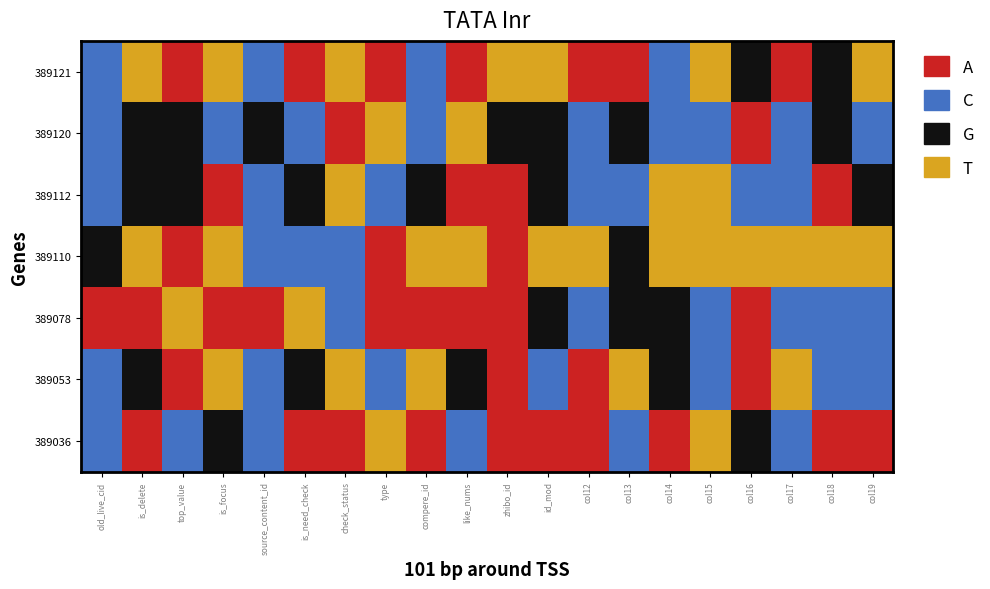

What is the difference between the highest and lowest values at col14?

3